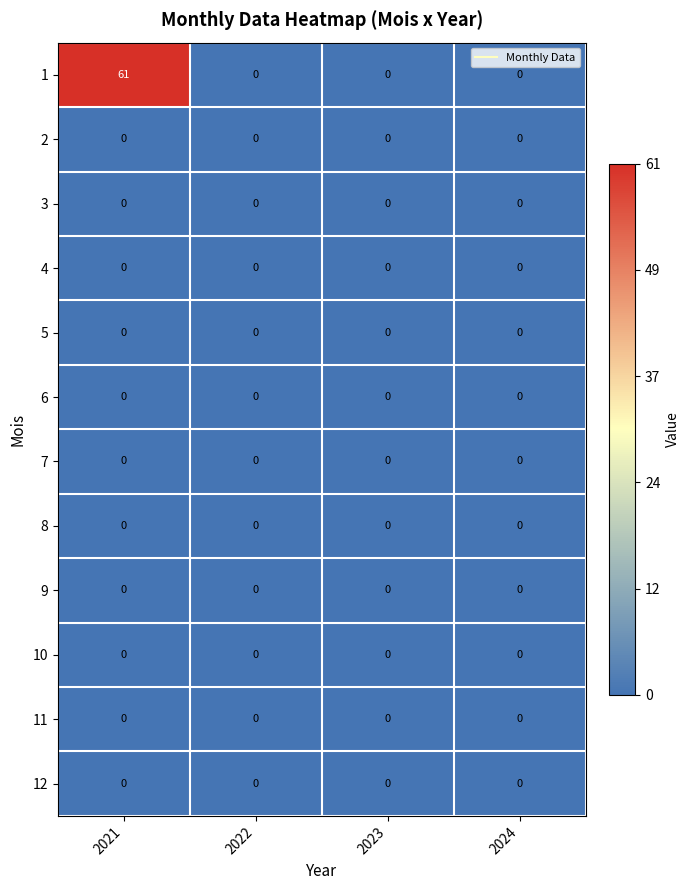

At which category does the chart reach its peak across all series?

2021